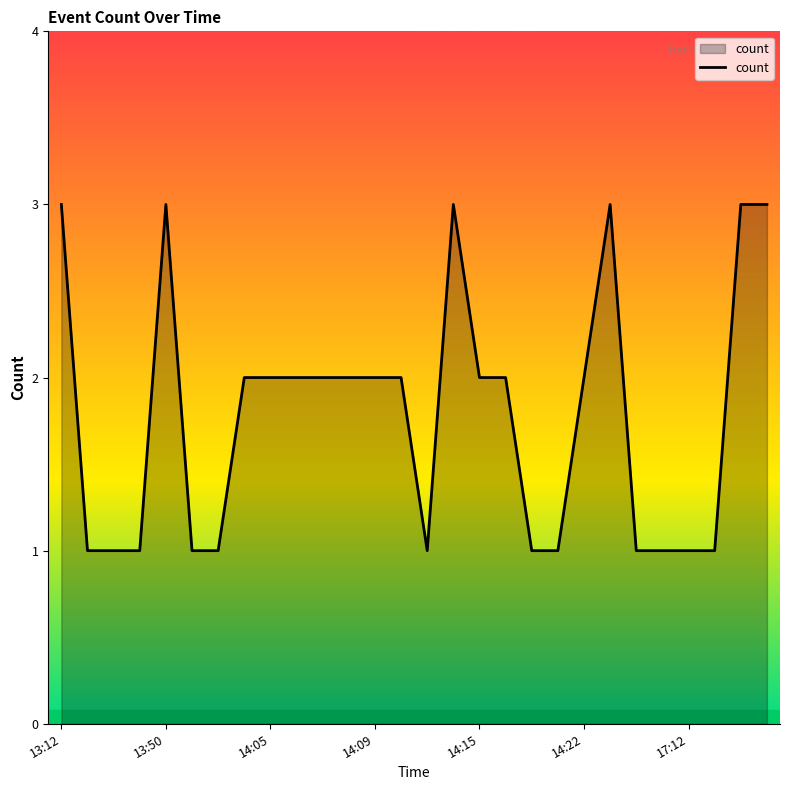

What is the greatest value displayed?

3